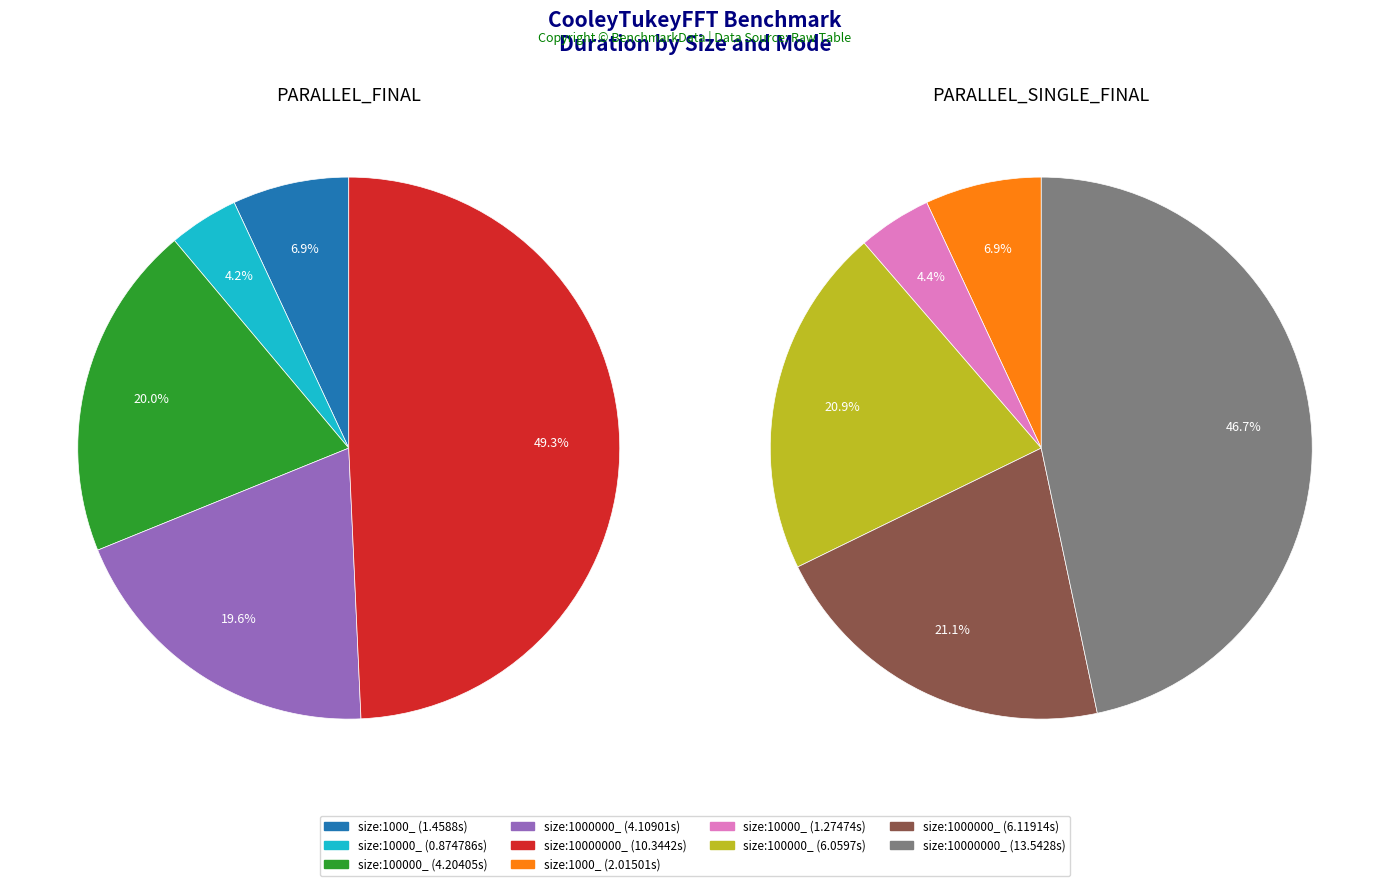

Is size:100000_ PARALLEL_SINGLE_FINAL the majority of the pie?

No